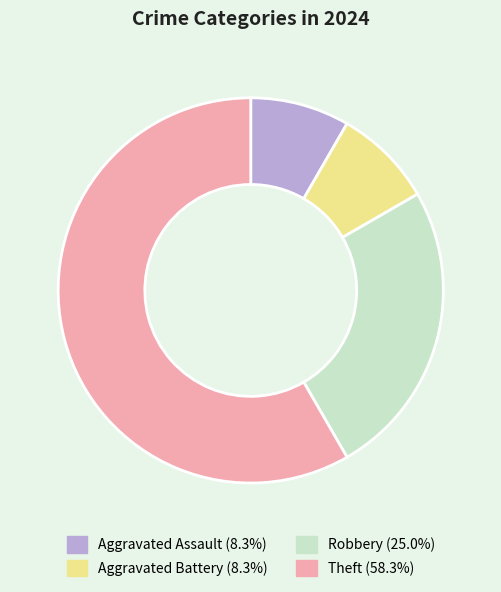

What is the largest slice in the pie chart?

Theft